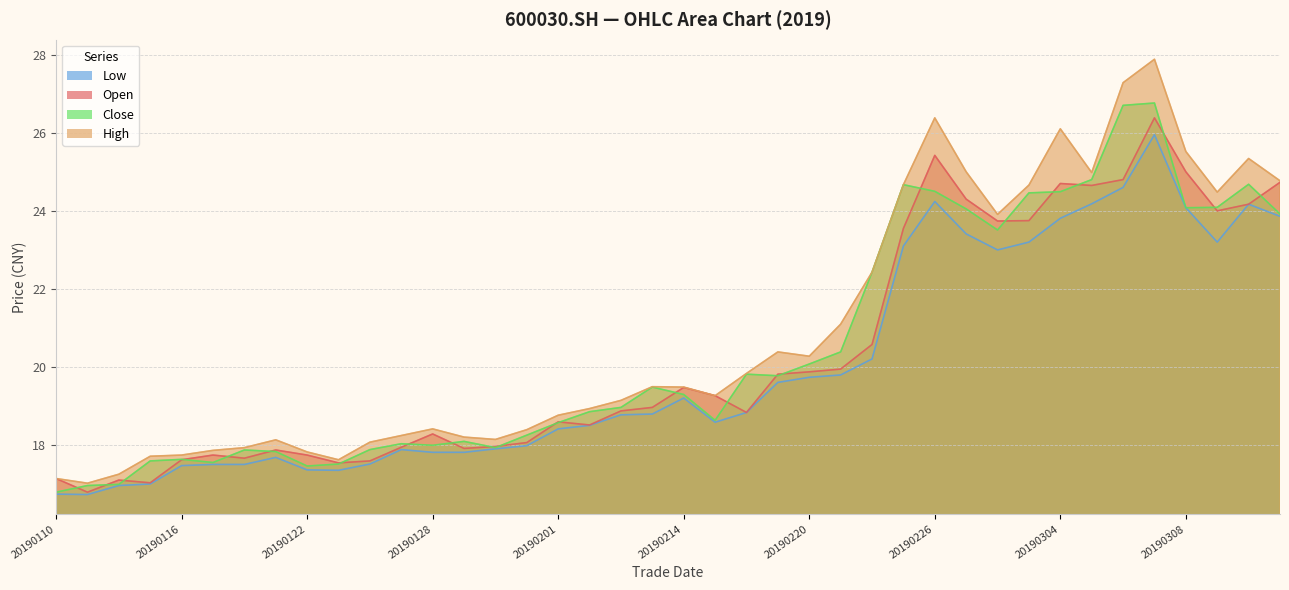

What is the highest value of the close series?

26.8